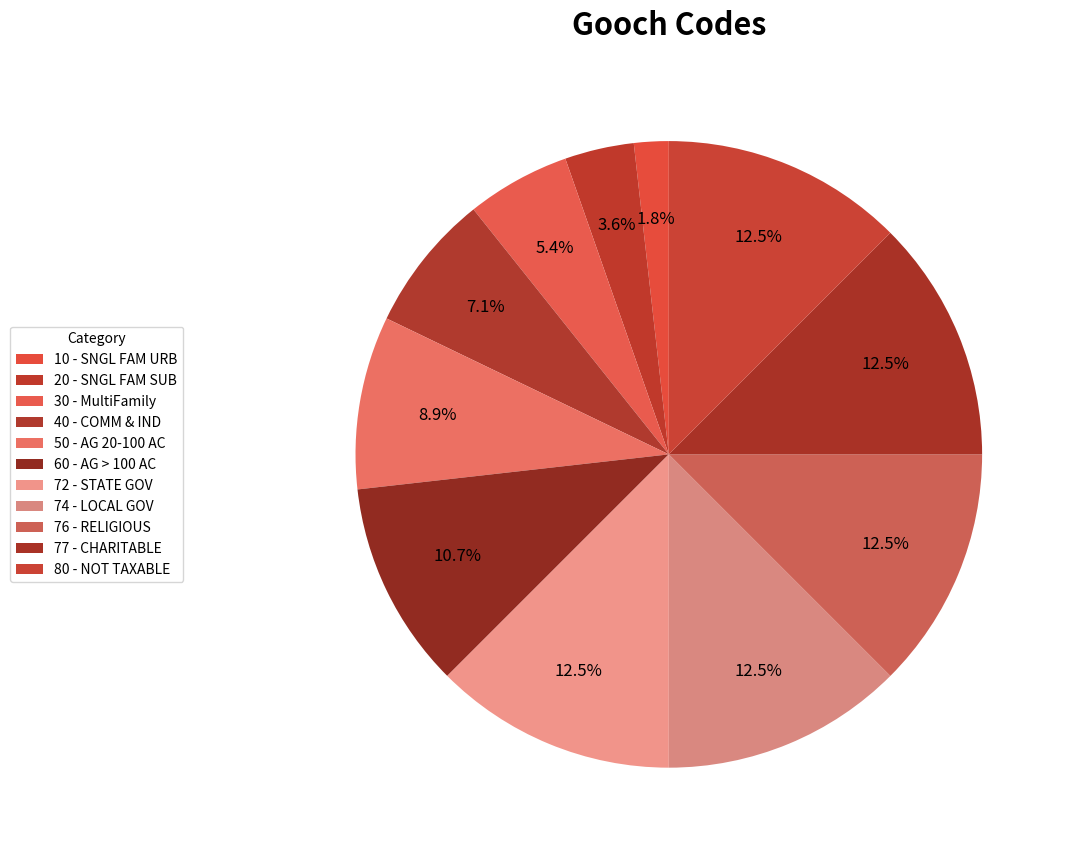

To the nearest percent, what is the difference between the largest and smallest slice percentages?

11%